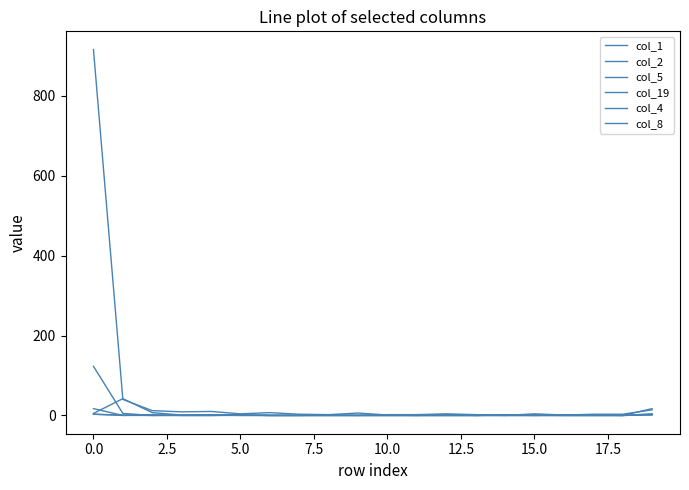

What is the highest value of the col_1 series?

916